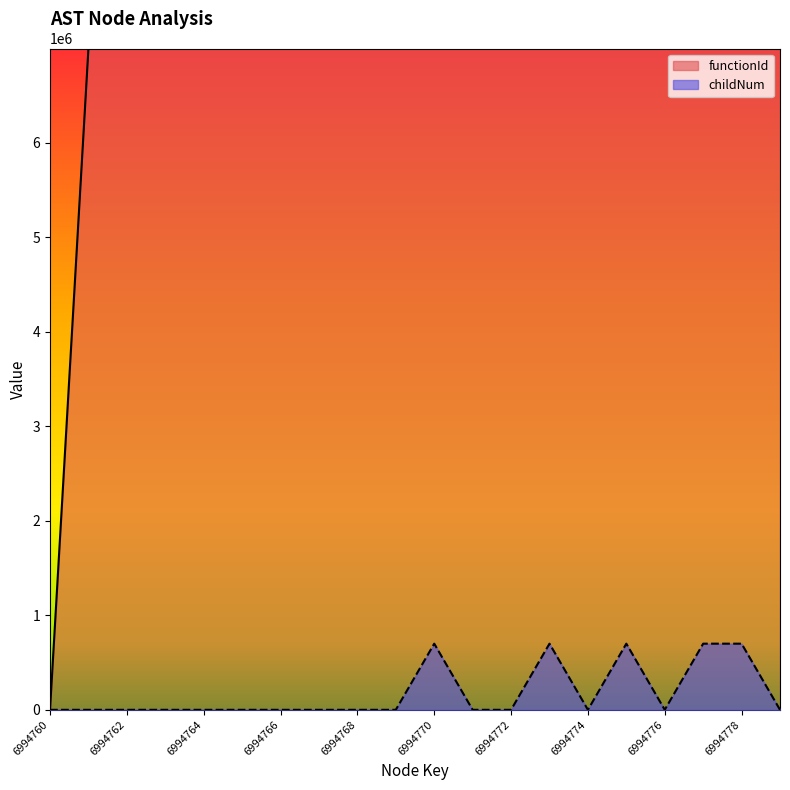

Between 6994766 and 6994769, which is larger?

6994766